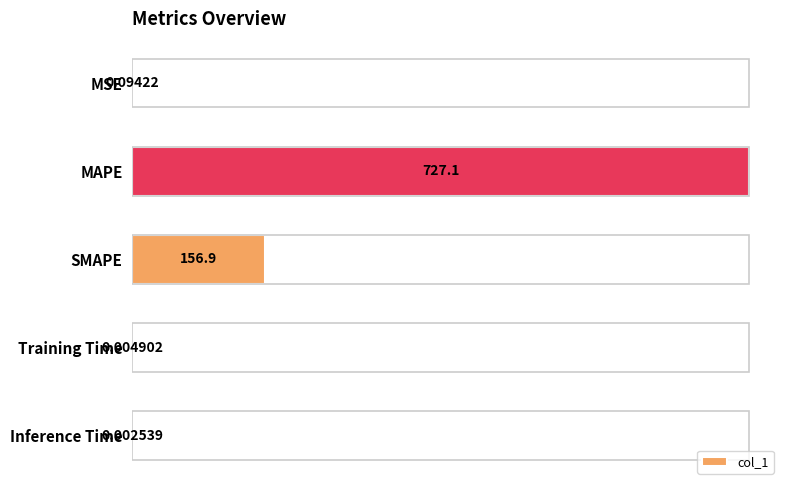

The chart shows a value of 1065.9 at MAPE. True or false?

False